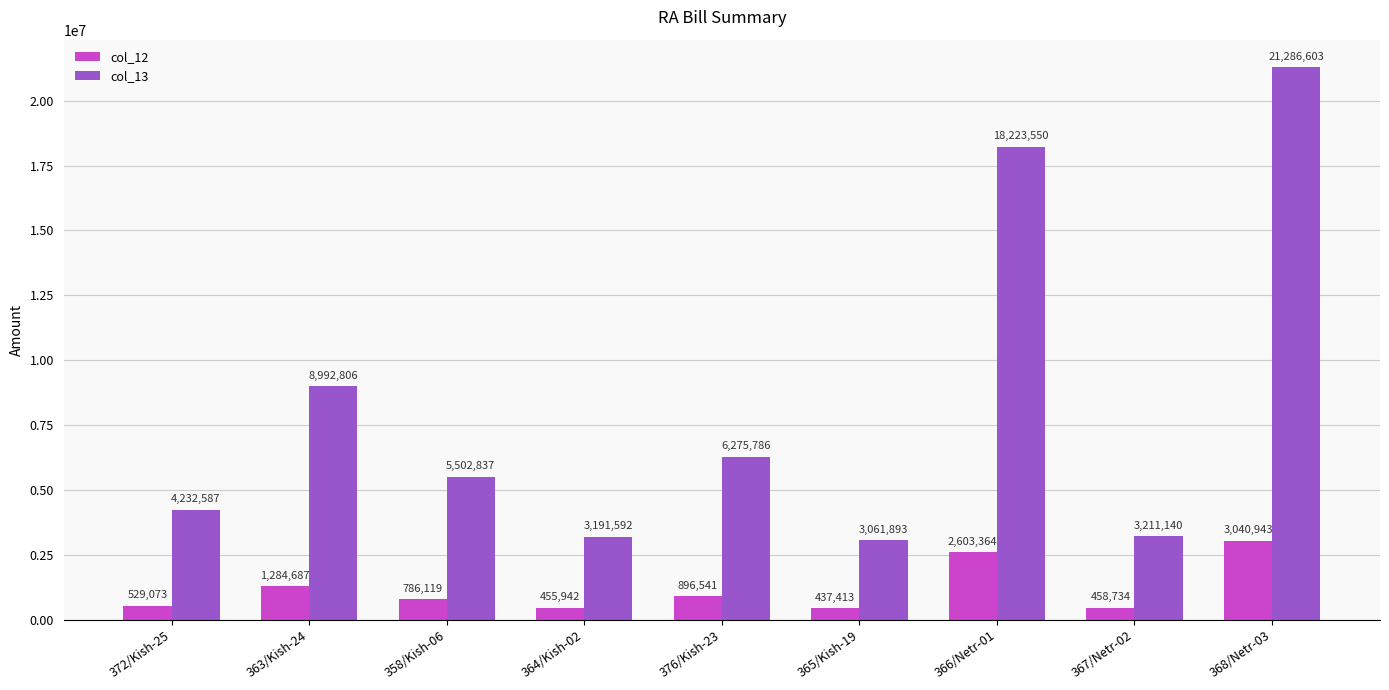

Rank the series by their maximum value, from highest to lowest.

col_13, col_12